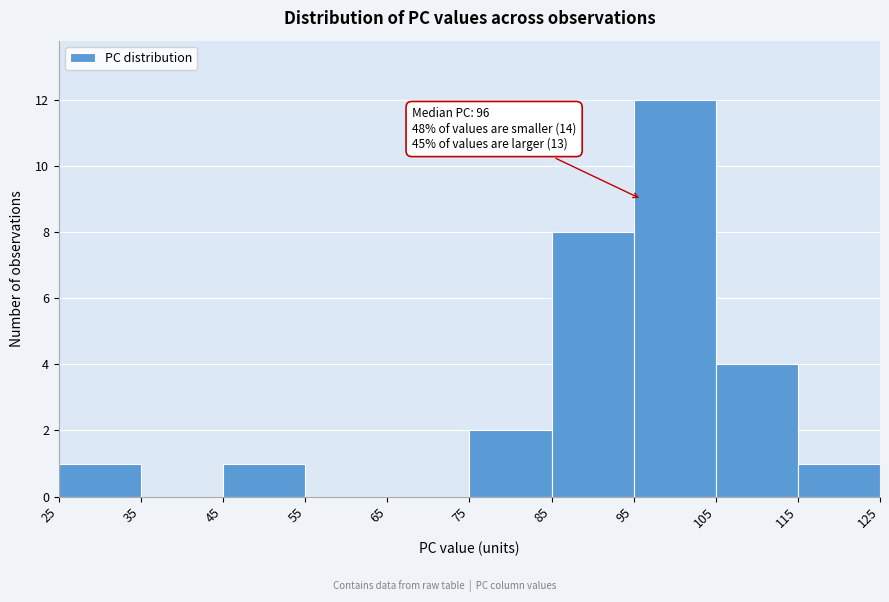

Over which range of the x-axis is the bar tallest?

95 to 105